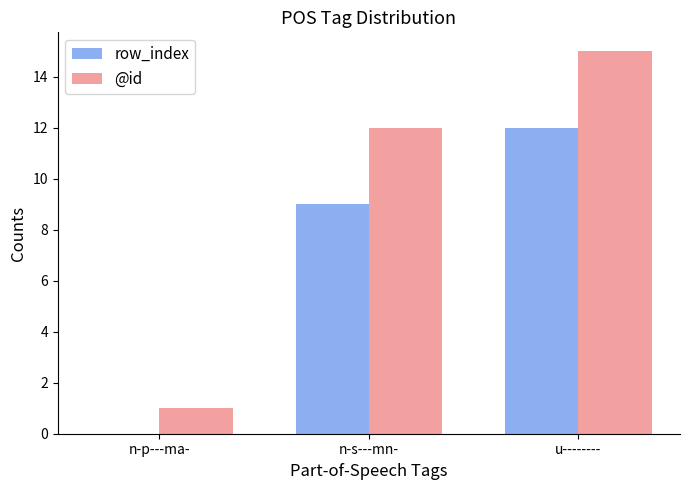

Count the row_index values in the range 0 to 12.

3